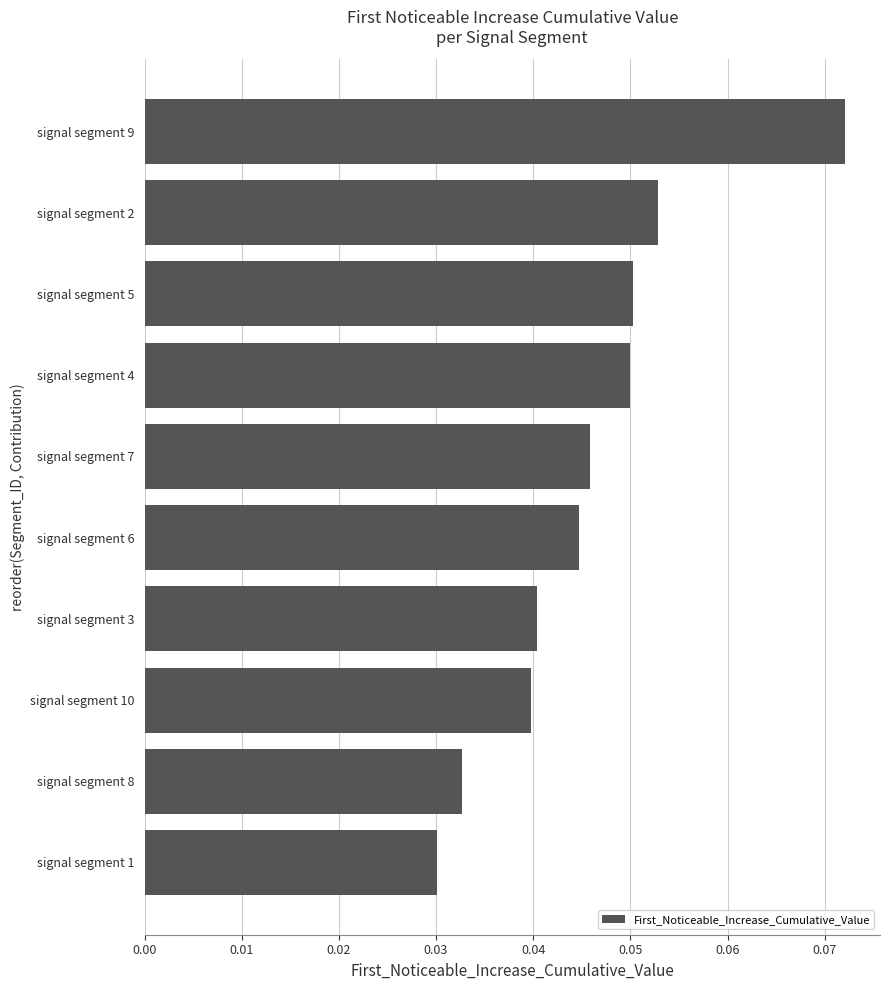

At which category does the chart reach its minimum across all series?

signal segment 1